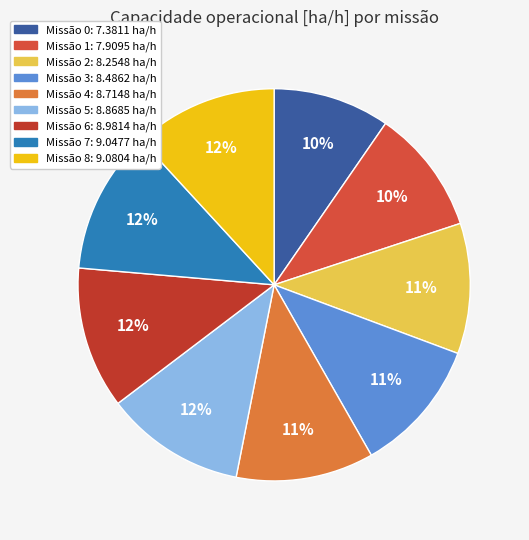

Is there any slice that represents more than half of the pie?

No